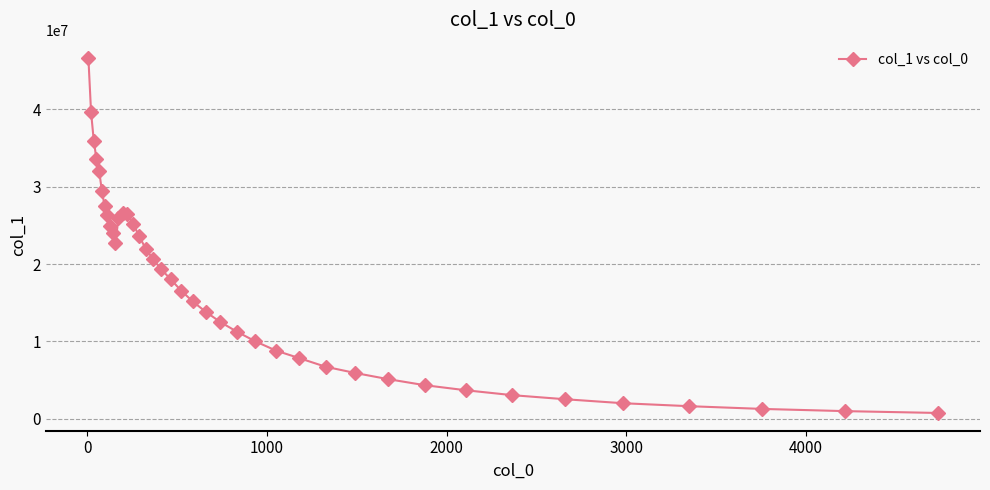

What is the value of the 21st point from the left?

16572350.5